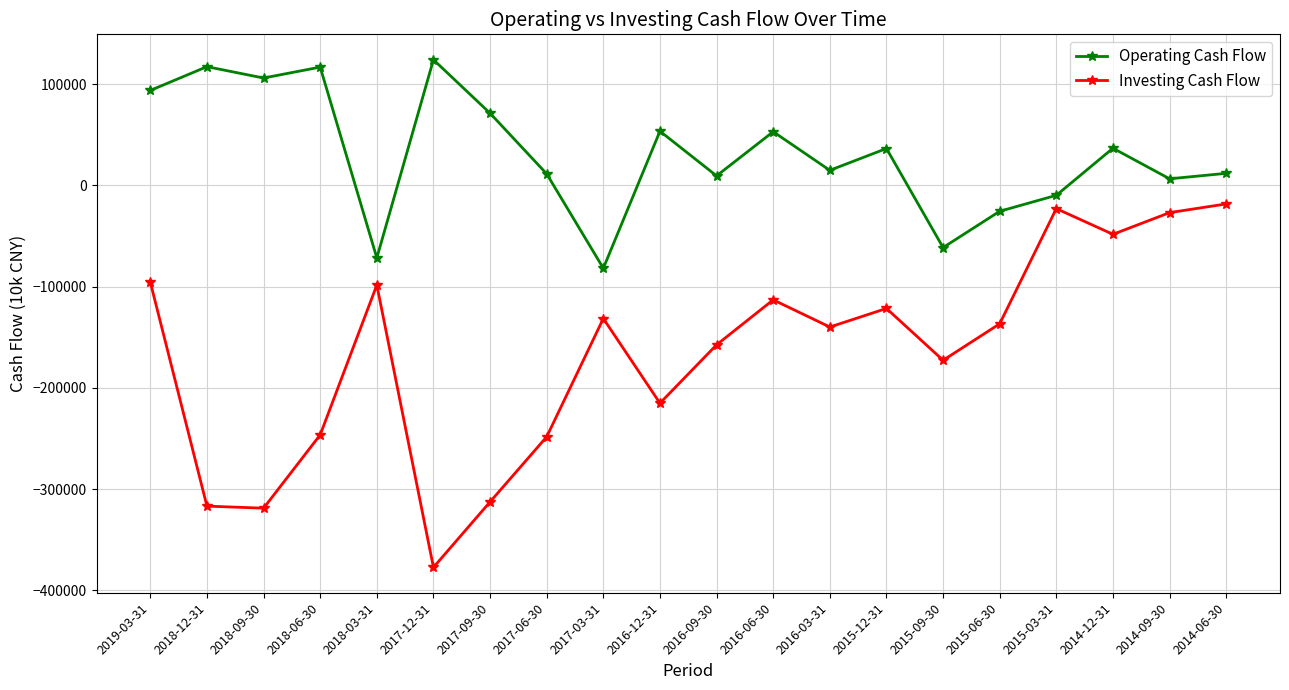

What is the label of the 16th point from the left?

2015-06-30